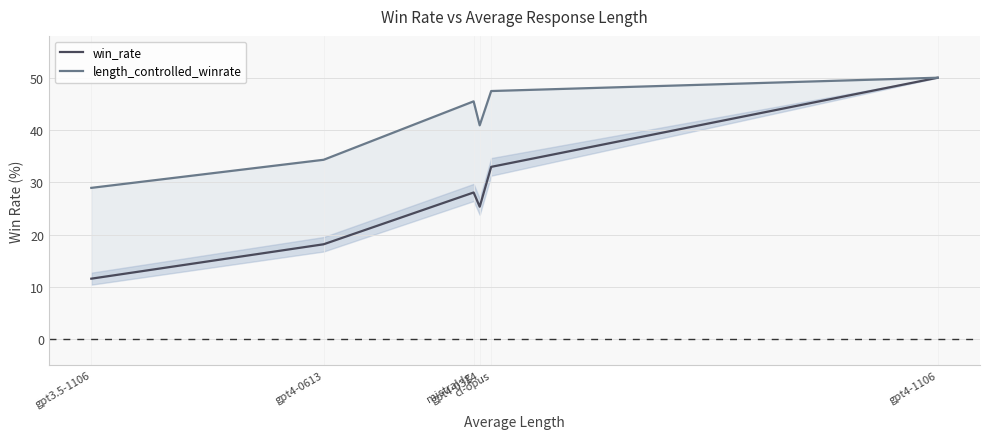

True or false: win_rate has a value of 52.7 at cl-opus.

False